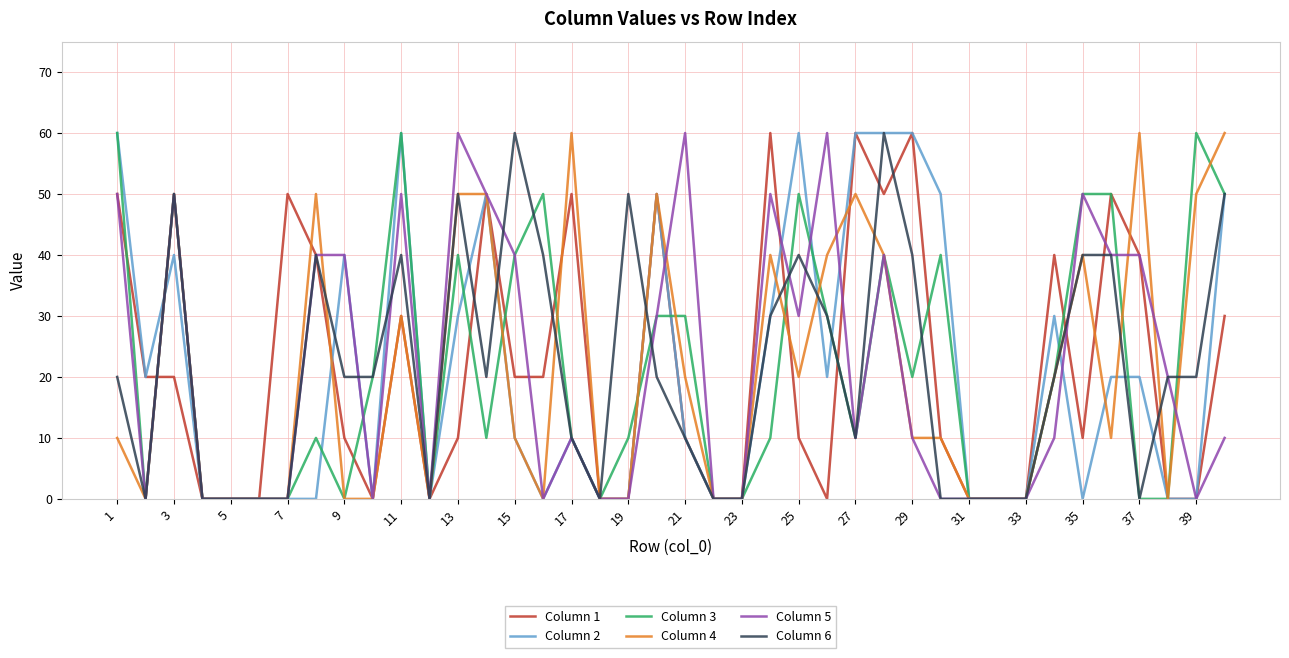

Reading left to right, list all the values displayed in this chart.

Column 1: 50	20	20	0	0	0	50	40	10	0	30	0	10	50	20	20	50	0	0	50	10	0	0	60	10	0	60	50	60	10	0	0	0	40	10	50	40	0	0	30
Column 2: 60	20	40	0	0	0	0	0	40	0	60	0	30	50	10	0	10	0	0	50	10	0	0	30	60	20	60	60	60	50	0	0	0	30	0	20	20	0	0	50
Column 3: 60	0	50	0	0	0	0	10	0	20	60	0	40	10	40	50	10	0	10	30	30	0	0	10	50	30	10	40	20	40	0	0	0	20	50	50	0	0	60	50
Column 4: 10	0	50	0	0	0	0	50	0	0	30	0	50	50	10	0	60	0	0	50	20	0	0	40	20	40	50	40	10	10	0	0	0	20	40	10	60	0	50	60
Column 5: 50	0	50	0	0	0	0	40	40	0	50	0	60	50	40	0	10	0	0	30	60	0	0	50	30	60	10	40	10	0	0	0	0	10	50	40	40	20	0	10
Column 6: 20	0	50	0	0	0	0	40	20	20	40	0	50	20	60	40	10	0	50	20	10	0	0	30	40	30	10	60	40	0	0	0	0	20	40	40	0	20	20	50